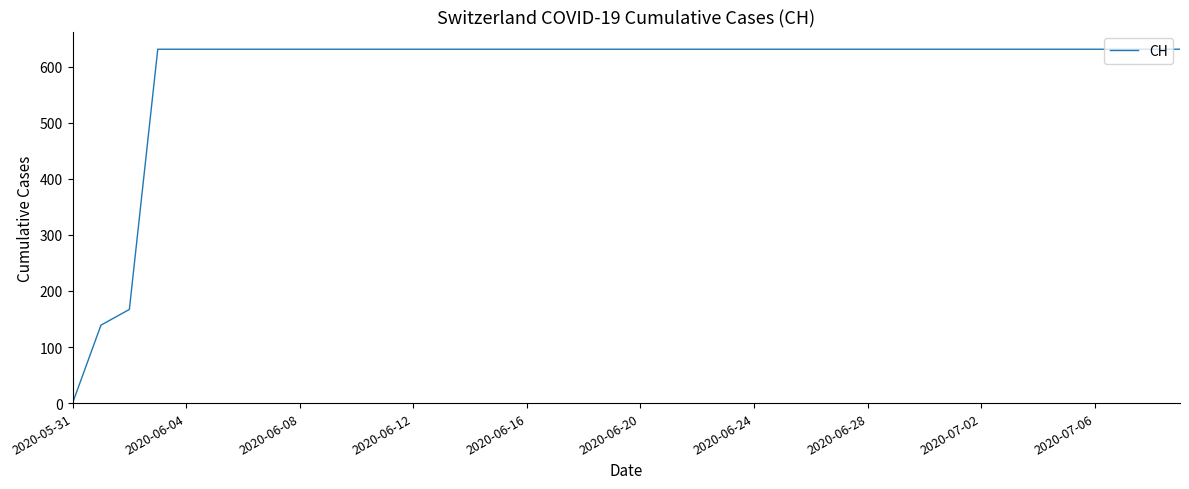

What is the maximum value shown in the chart?

631